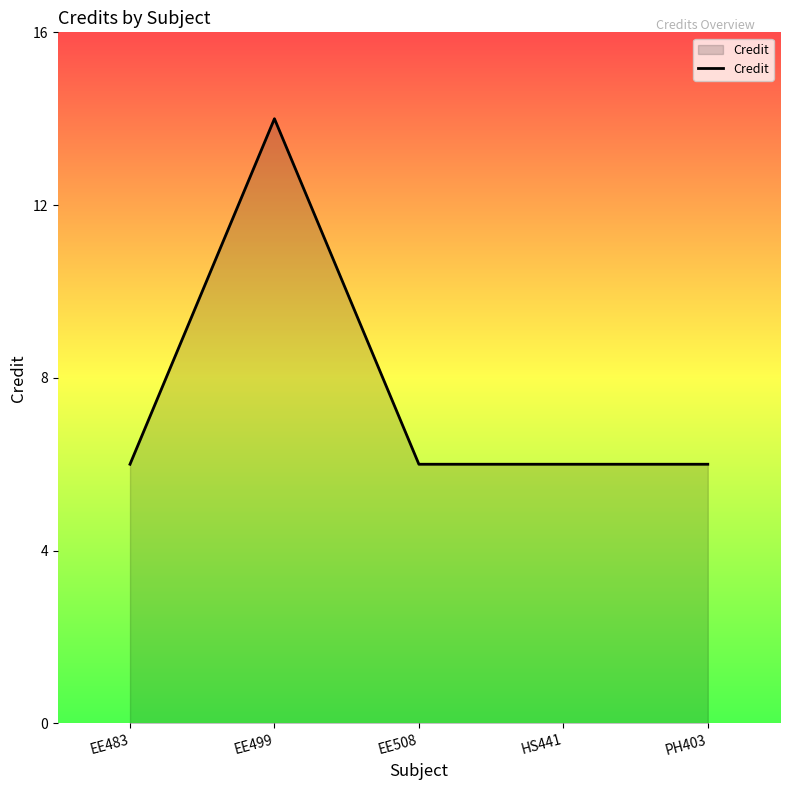

The value at EE499 is 23. True or false?

False